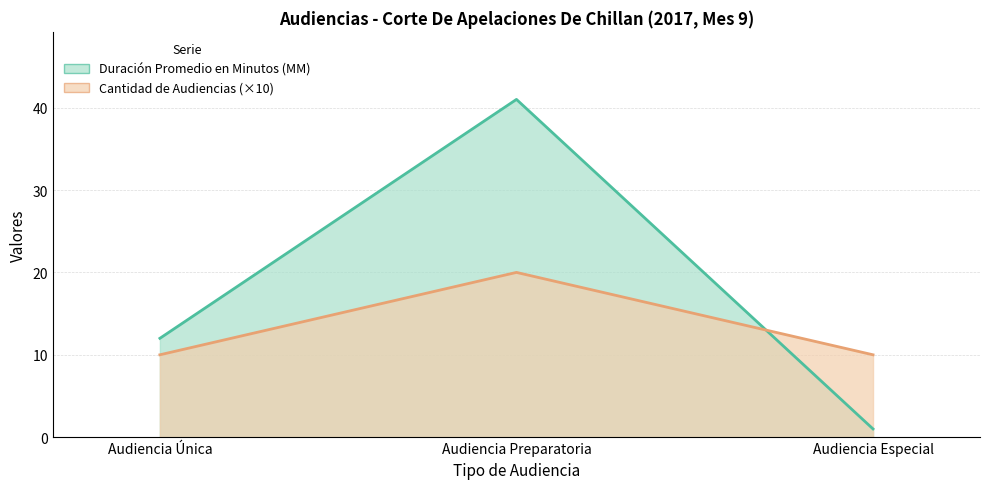

Which label corresponds to the smallest value in the chart?

Audiencia Especial